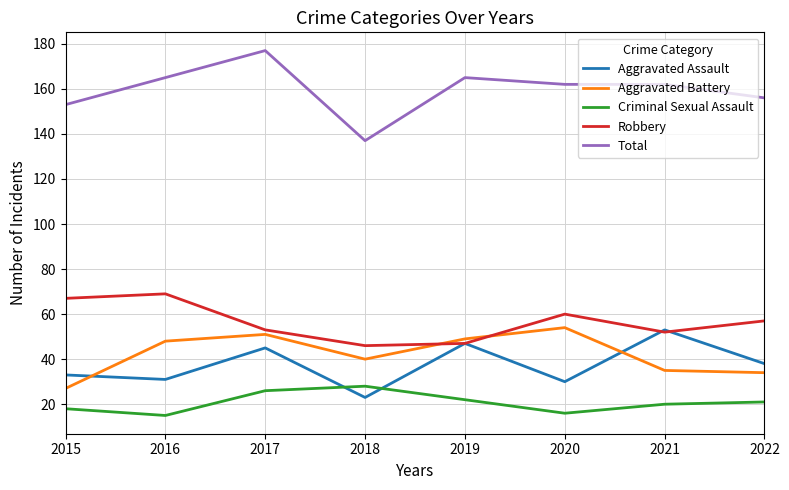

What is the total value across all series at 2022?

306